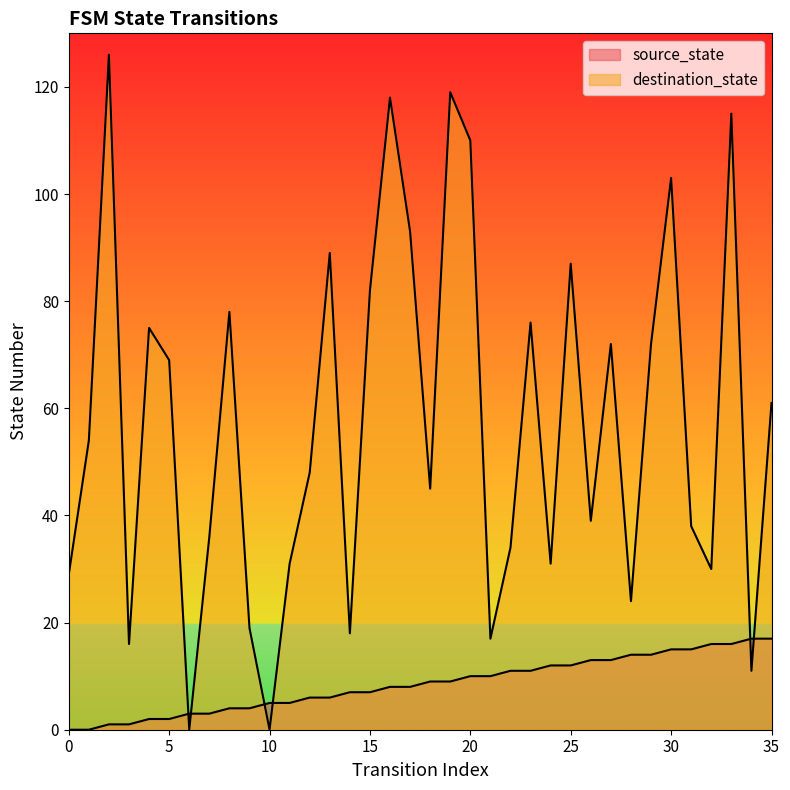

Where does the source_state series first go above 9?

20